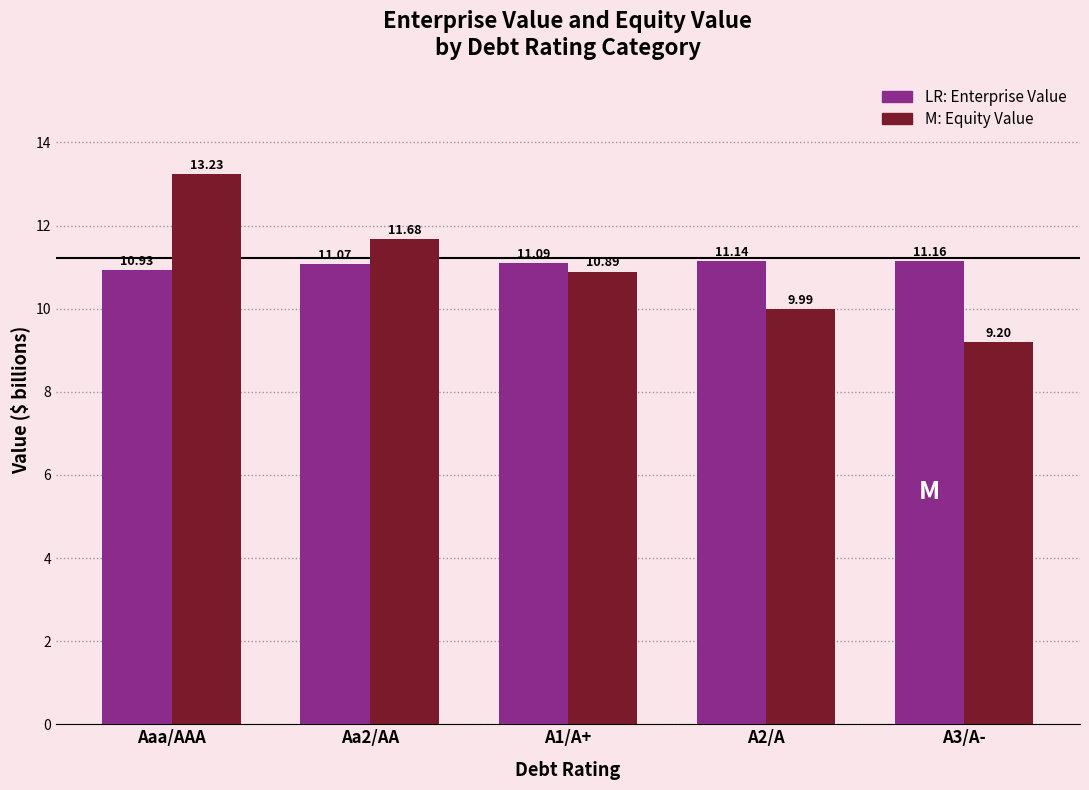

What is the spread (max minus min) of values at Aa2/AA?

0.6